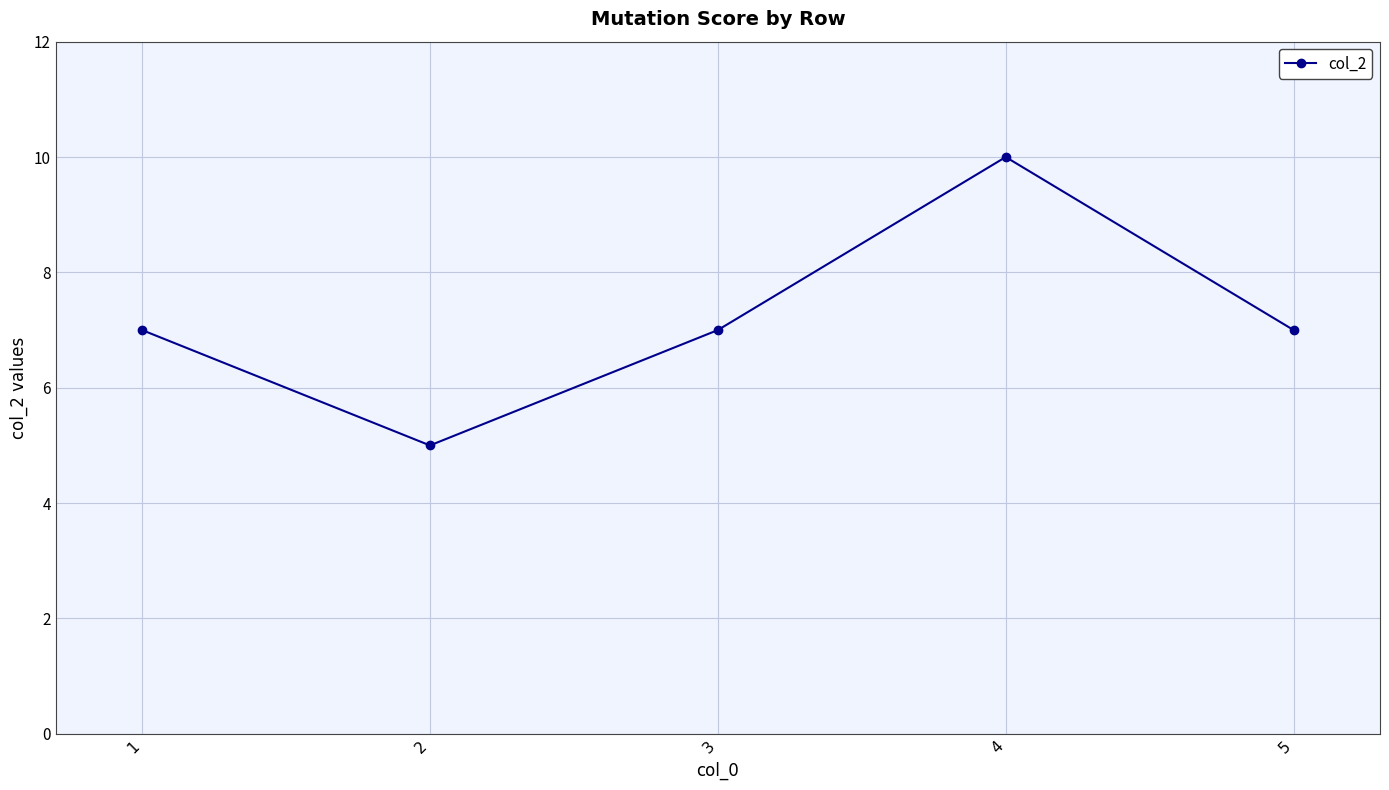

What is the maximum value shown in the chart?

10